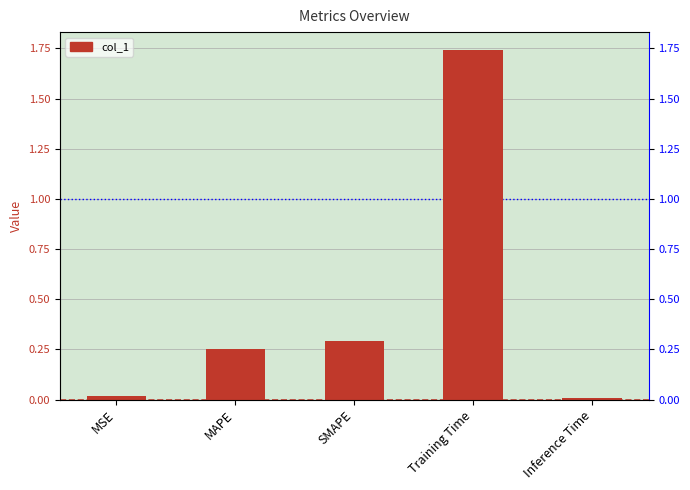

Which category has the highest value across all series?

Training Time